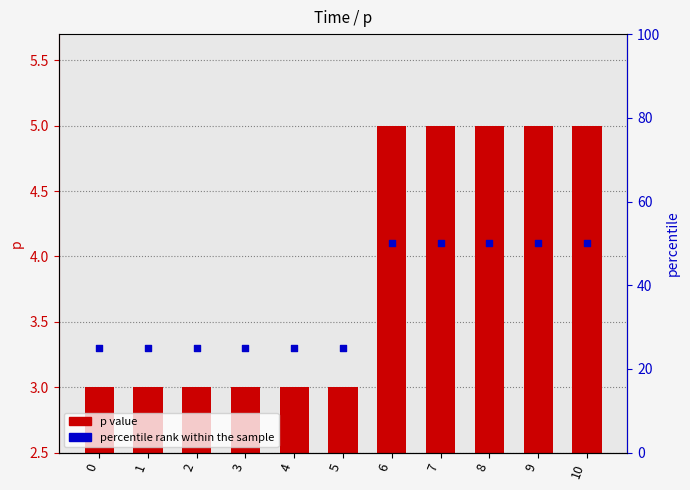

Which series reaches the maximum Y coordinate?

percentile rank within the sample